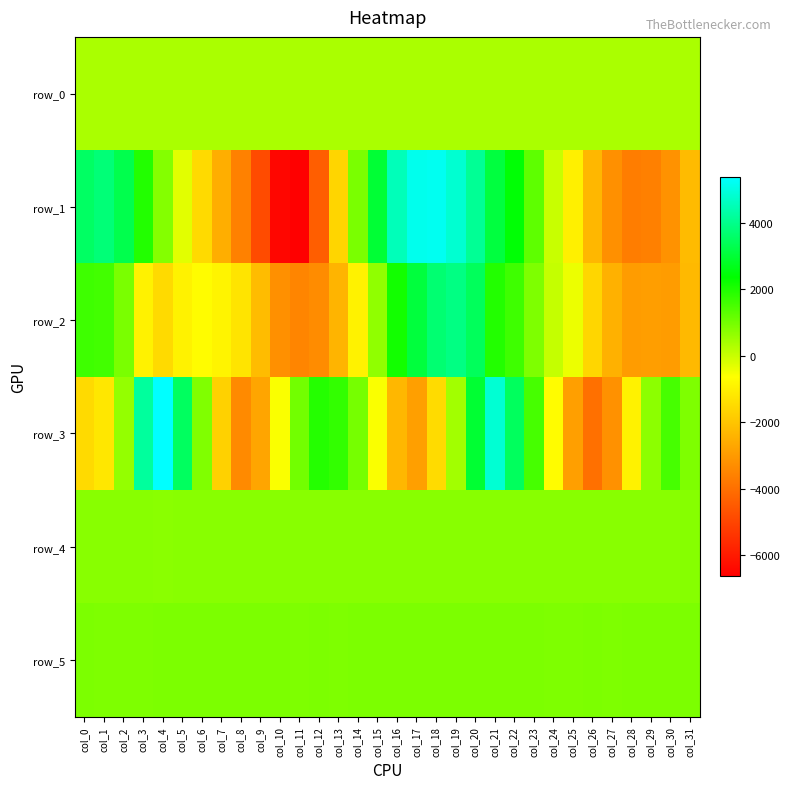

Rank the categories by row_0 value from lowest to highest.

col_0, col_1, col_2, col_3, col_4, col_5, col_6, col_7, col_8, col_9, col_10, col_11, col_12, col_13, col_14, col_15, col_16, col_17, col_18, col_19, col_20, col_21, col_22, col_23, col_24, col_25, col_26, col_27, col_28, col_29, col_30, col_31